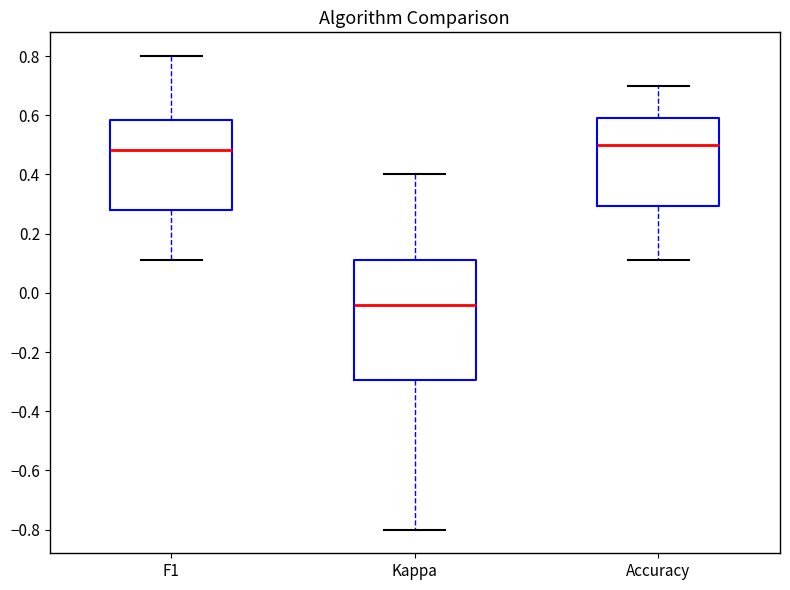

Reading left to right, read every box against the y-axis: the position of its median line, the range the box covers, and the ends of its whiskers. The values are not printed on the chart, so give them approximately, as read against the axis.

F1: median 0.48, box 0.28 to 0.58, whiskers 0.12 to 0.80
Kappa: median -0.04, box -0.30 to 0.12, whiskers -0.80 to 0.40
Accuracy: median 0.50, box 0.30 to 0.60, whiskers 0.12 to 0.70